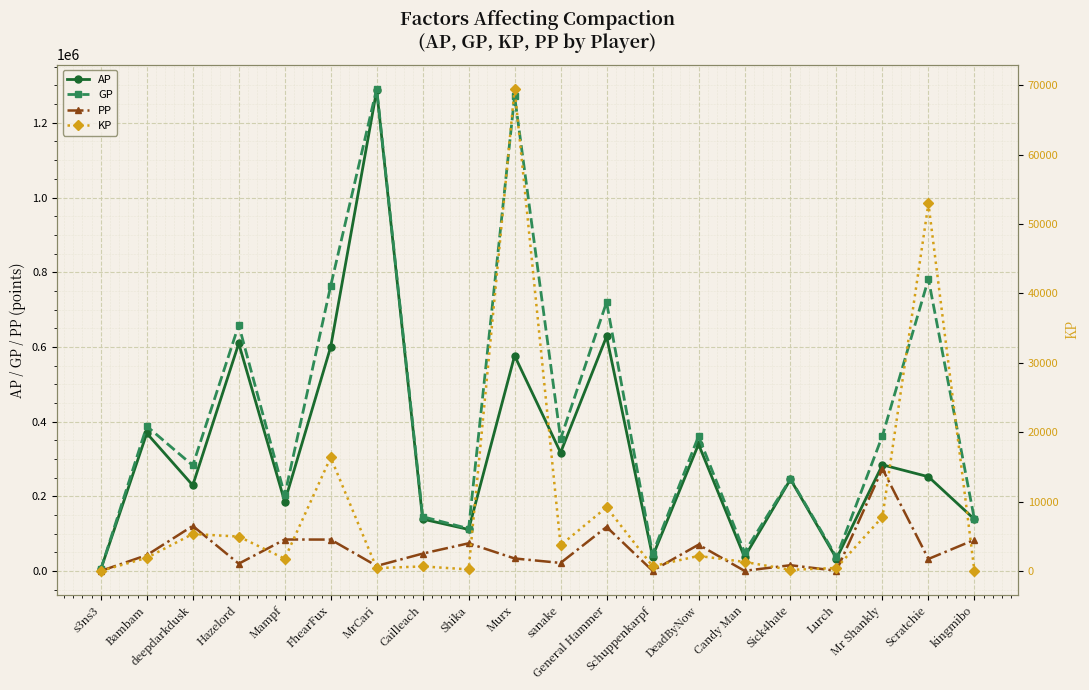

Which has a higher value, deepdarkdusk or MrCari?

MrCari